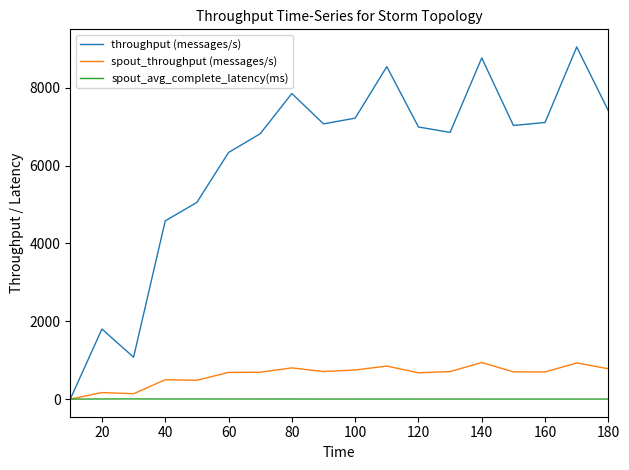

What is the highest value of the throughput (messages/s) series?

9045.0